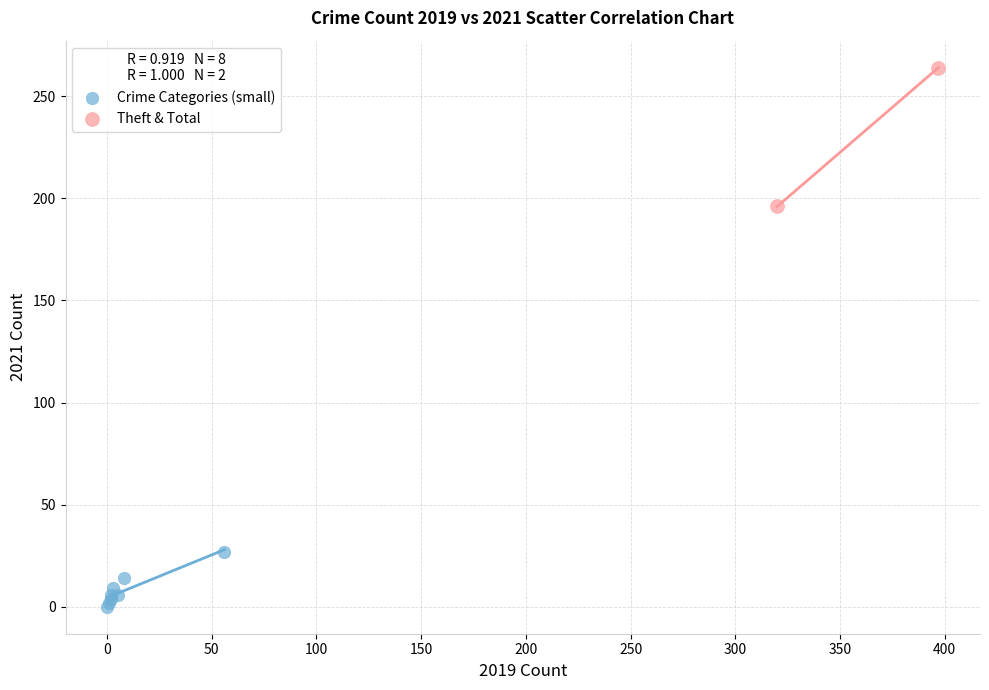

Which series has the widest spread of Y values?

Theft & Total